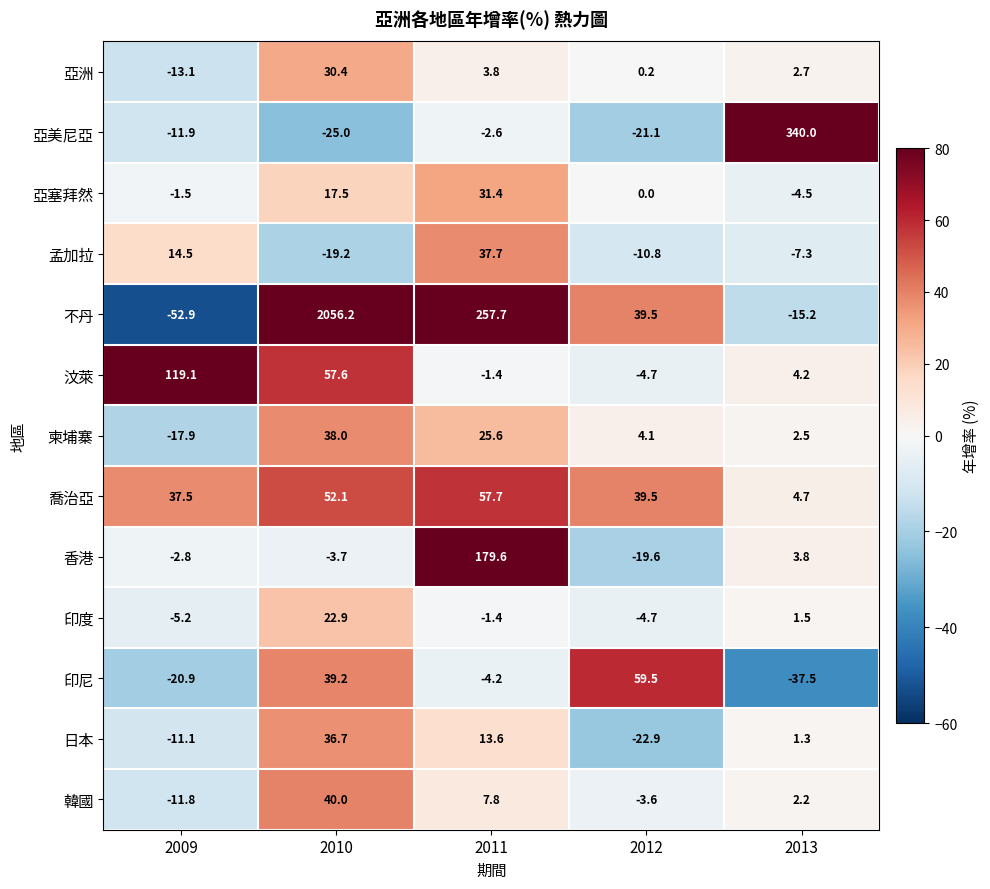

What is the difference between the 孟加拉 values at 2012 and 2013?

3.5